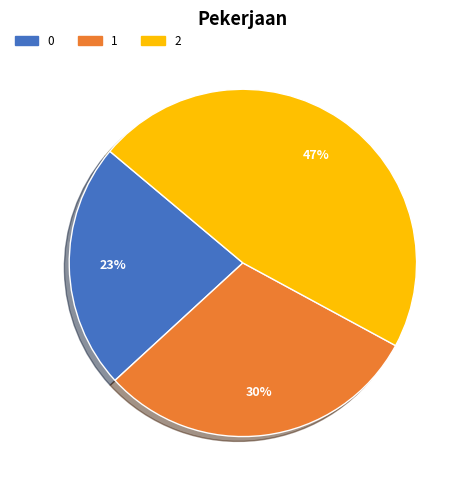

To the nearest percent, what is the combined percentage of 1 and 2?

77%